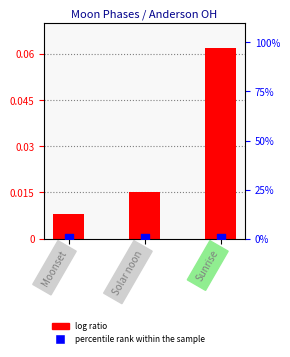

Is the value of log ratio at Sunrise greater than the value of percentile rank within the sample at Solar noon?

Yes